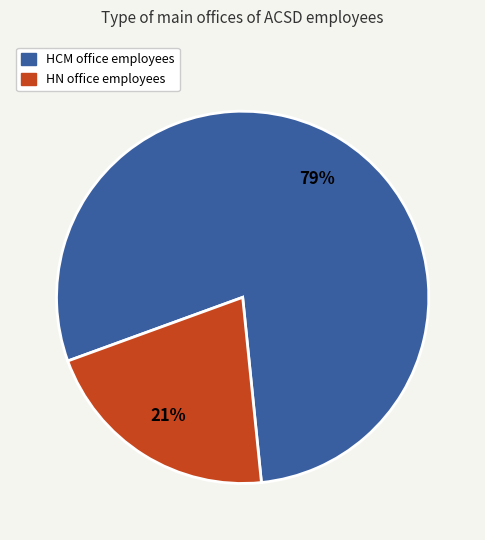

Combined, do HN and HCM account for over 50%?

Yes